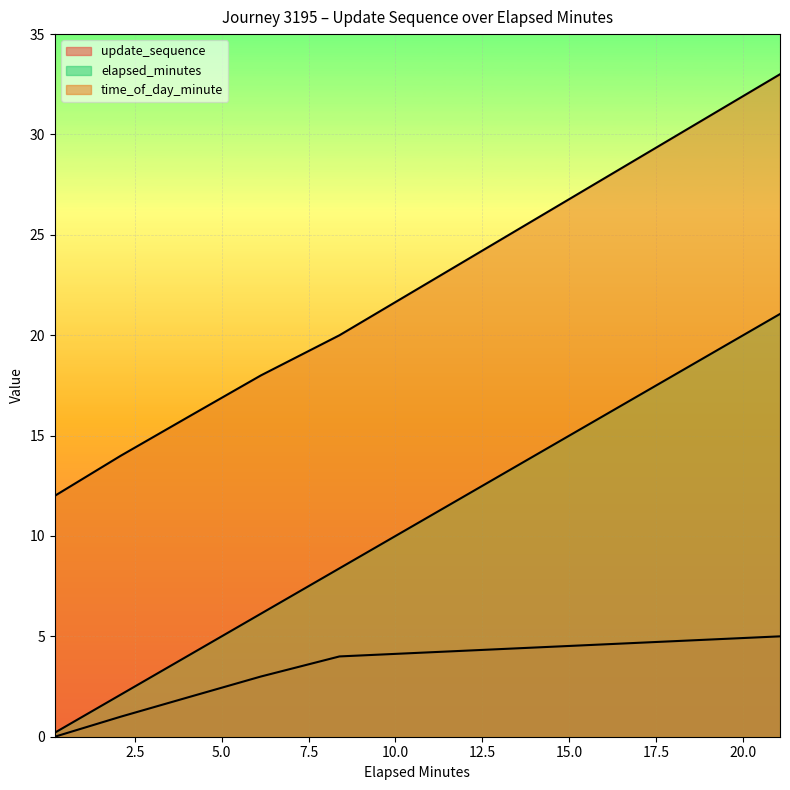

Which category has the highest value in the elapsed_minutes series?

21.06